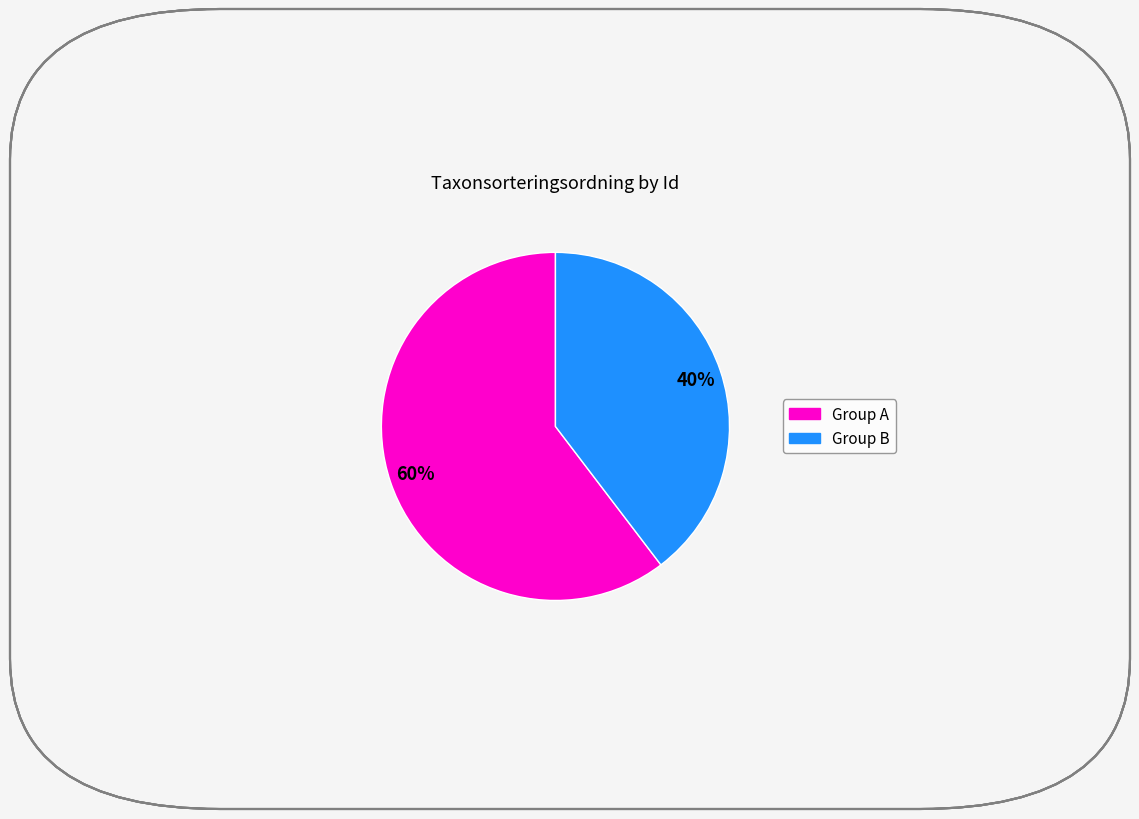

To the nearest percent, what is the average slice percentage?

50%